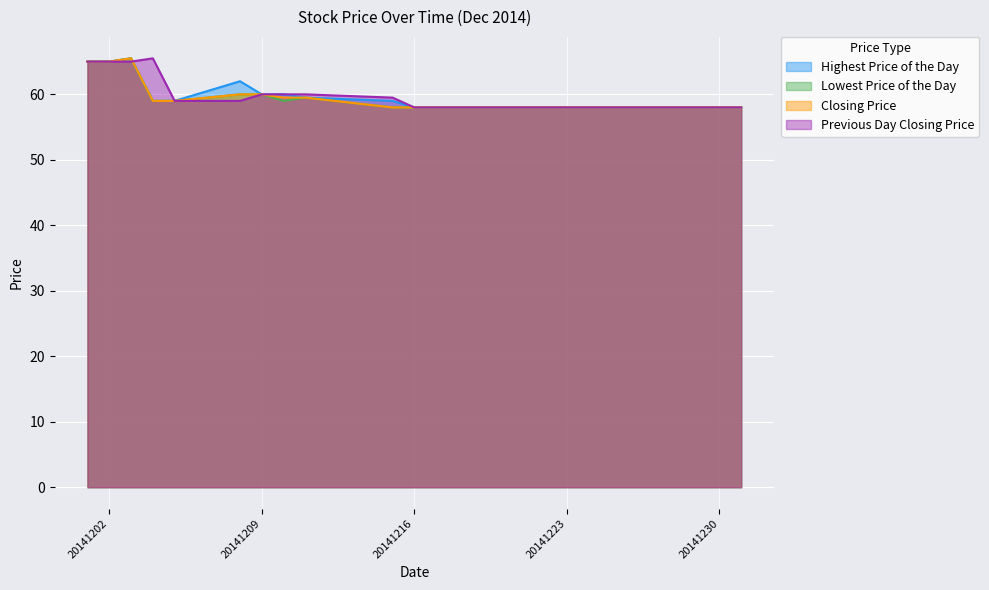

What is the approximate value of Highest Price of the Day at 20141208?

62.0